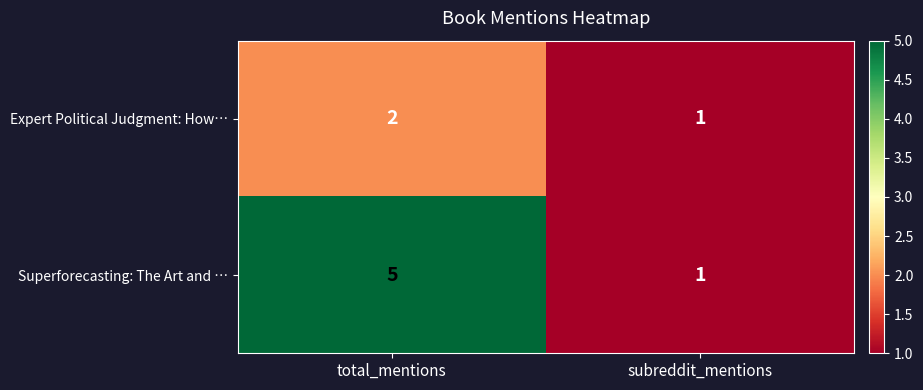

At which category does the chart reach its minimum across all series?

subreddit_mentions